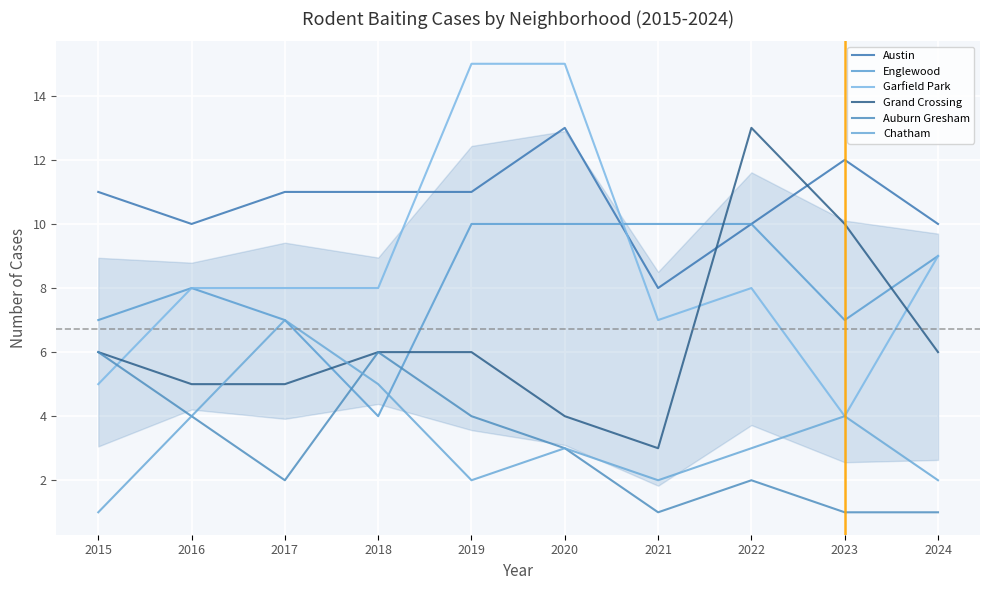

Is this an area chart (filled region under the line)?

No